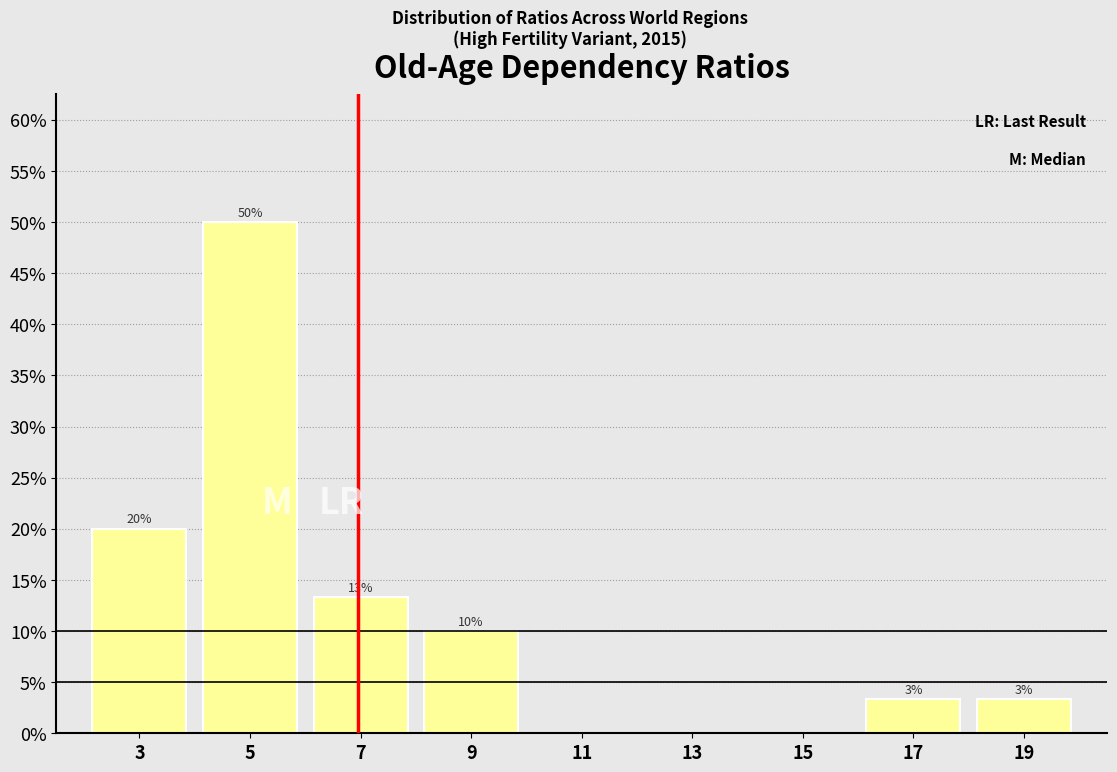

Which range on the x-axis has the tallest bar?

4 to 6